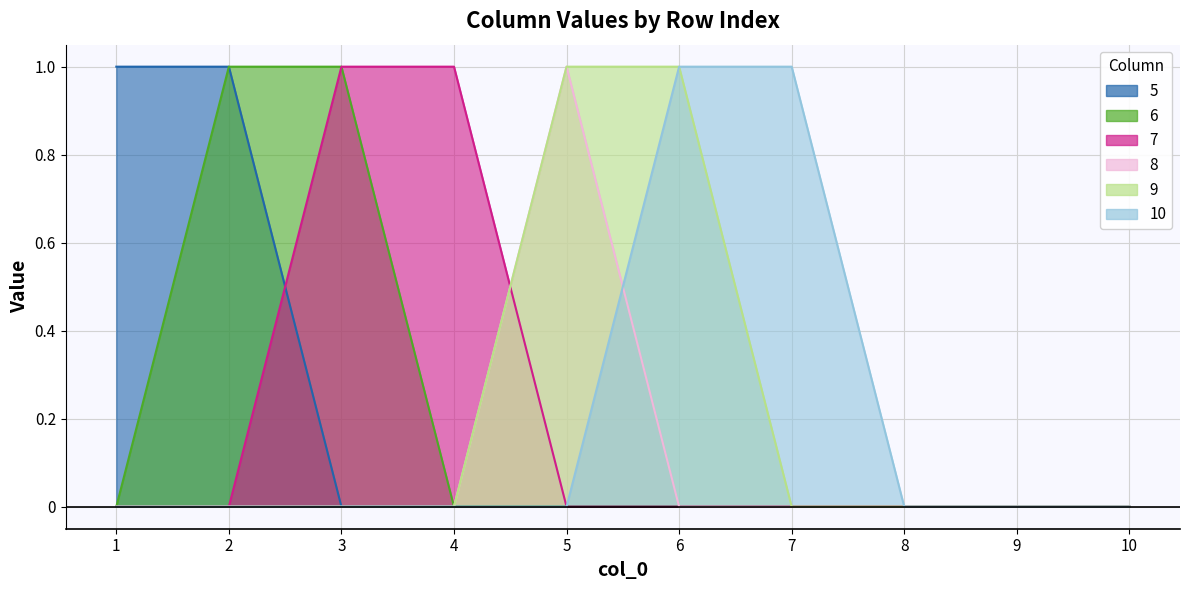

How many data points in 5 are above 0?

2